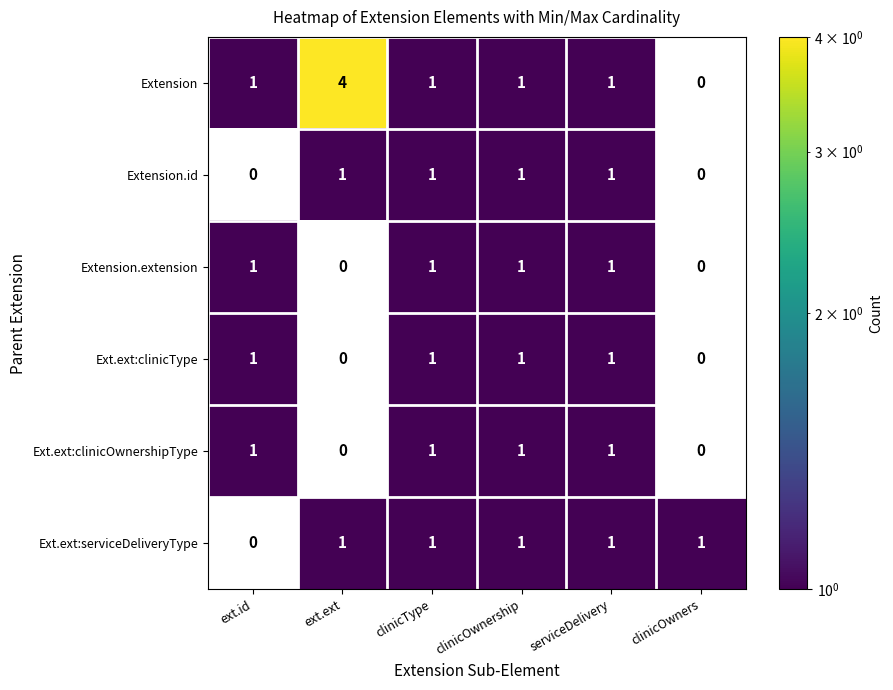

Which series has the largest range (max minus min)?

Extension